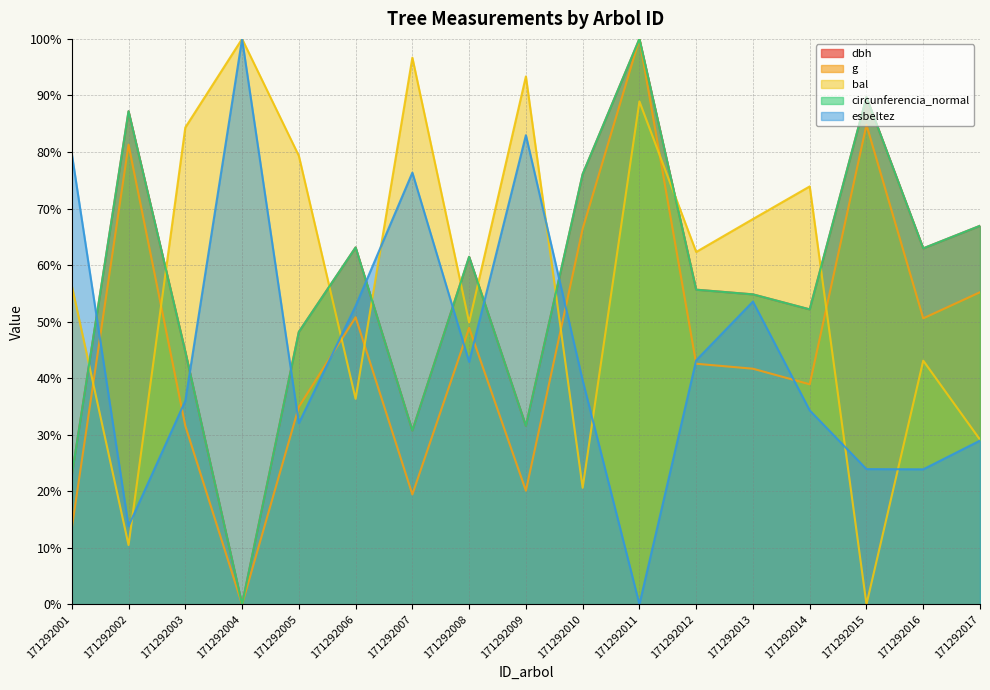

What is the average value of the g series?

45.9